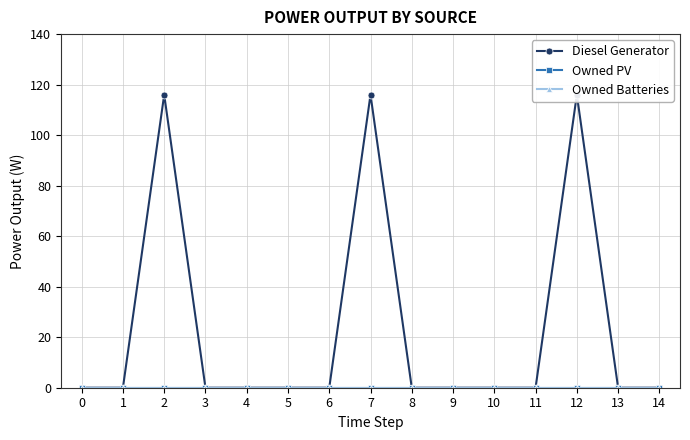

Reading left to right, extract all data points from this chart.

Diesel Generator: 0=0	1=0	2=116	3=0	4=0	5=0	6=0	7=116	8=0	9=0	10=0	11=0	12=116	13=0	14=0
Owned PV: 0=0	1=0	2=0	3=0	4=0	5=0	6=0	7=0	8=0	9=0	10=0	11=0	12=0	13=0	14=0
Owned Batteries: 0=0	1=0	2=0	3=0	4=0	5=0	6=0	7=0	8=0	9=0	10=0	11=0	12=0	13=0	14=0